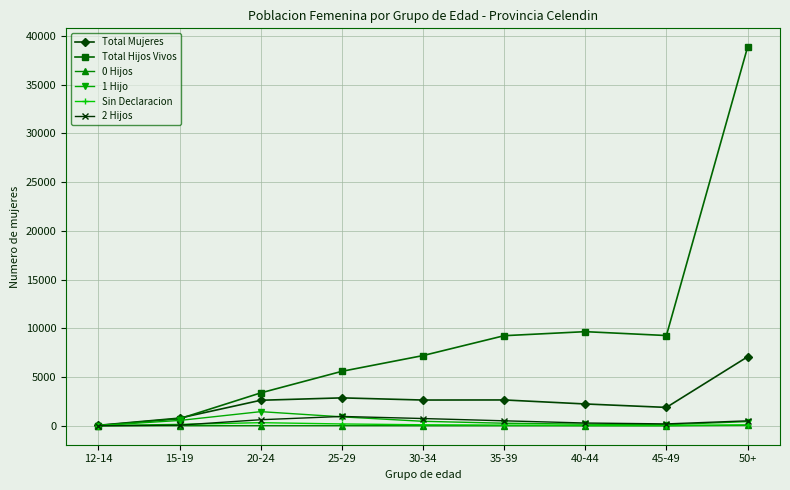

Which category has the highest value across all series?

50+